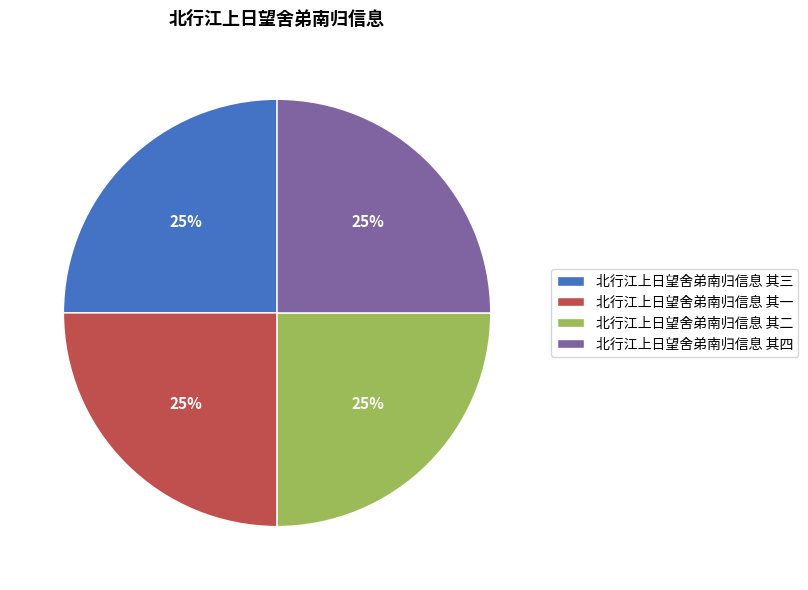

What is the ratio of the value at 北行江上日望舍弟南归信息 其二 to the value at 北行江上日望舍弟南归信息 其四?

1.0